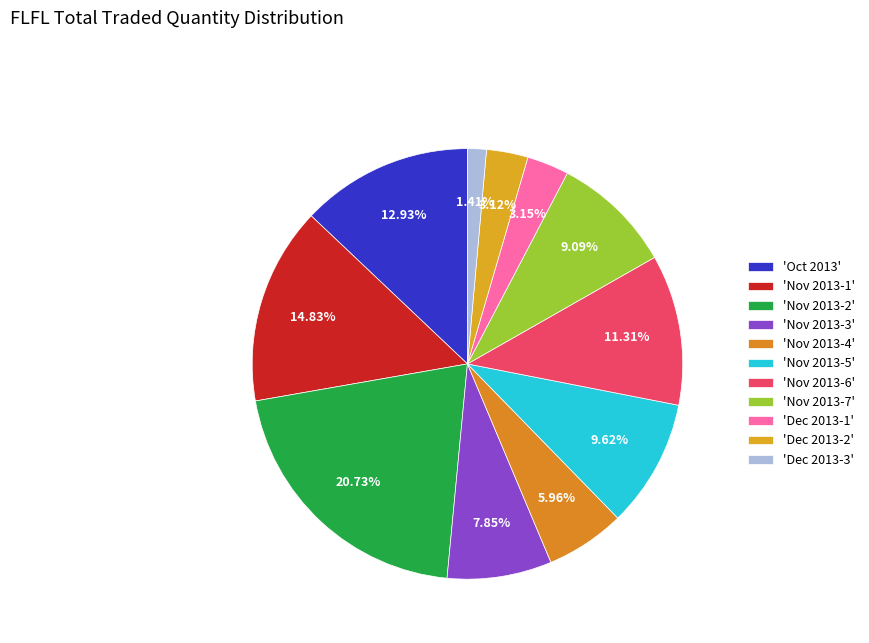

Which category has the smallest portion of the pie?

Dec 2013-3